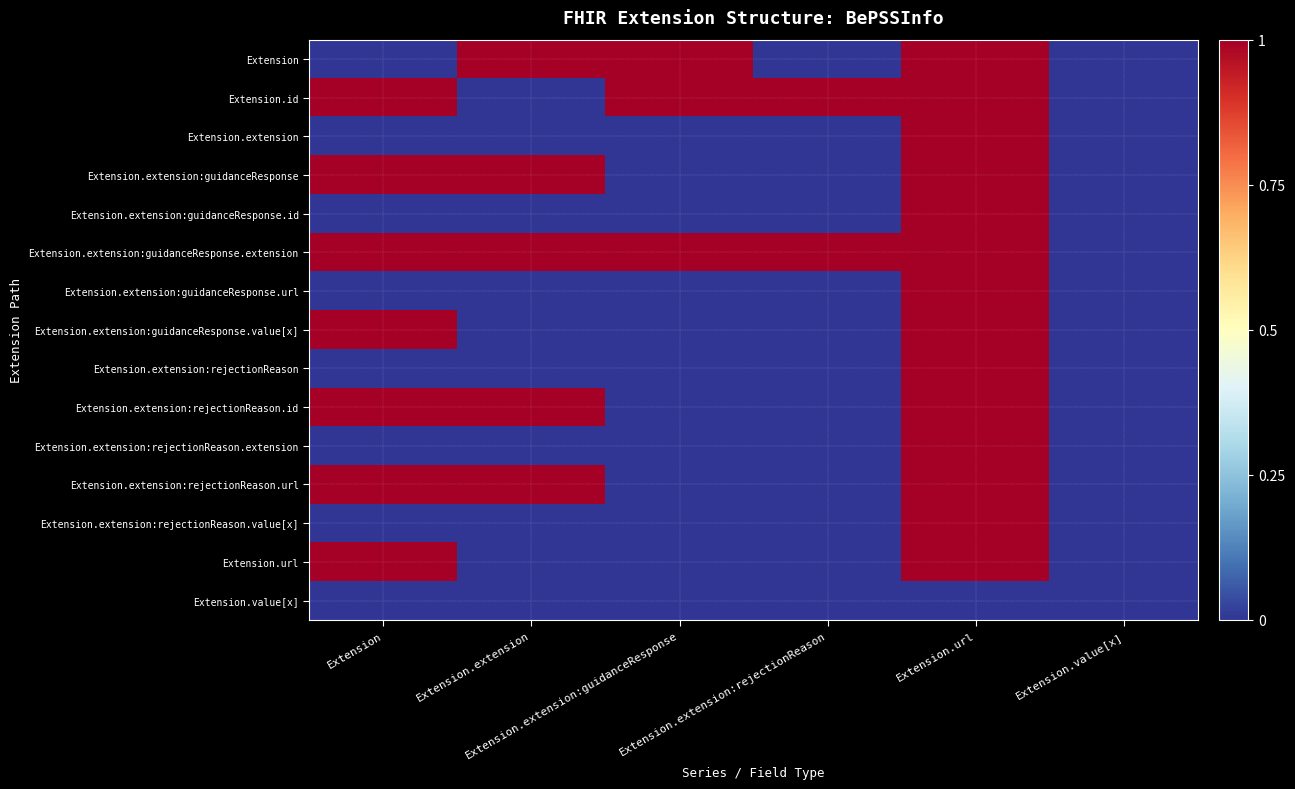

Count the number of data series in this chart.

15